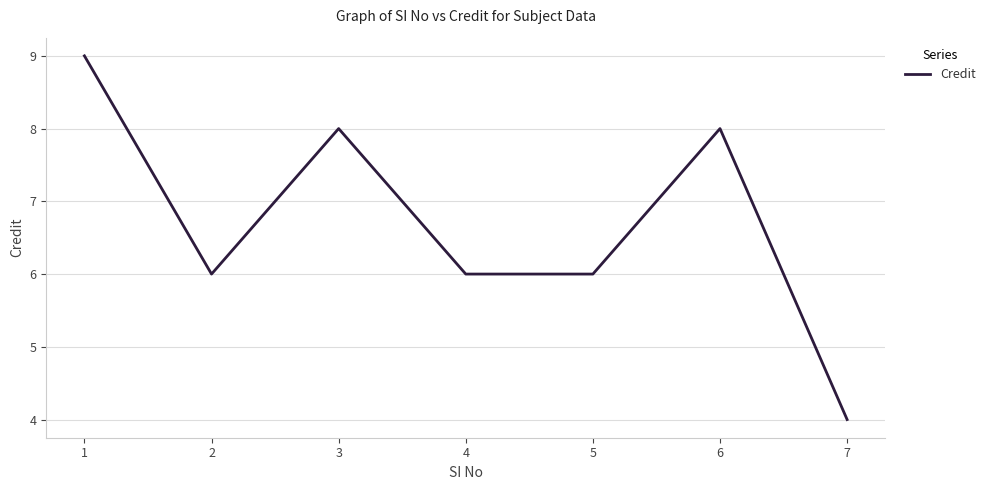

Reading left to right, what are all the values shown in this chart?

1=9	2=6	3=8	4=6	5=6	6=8	7=4